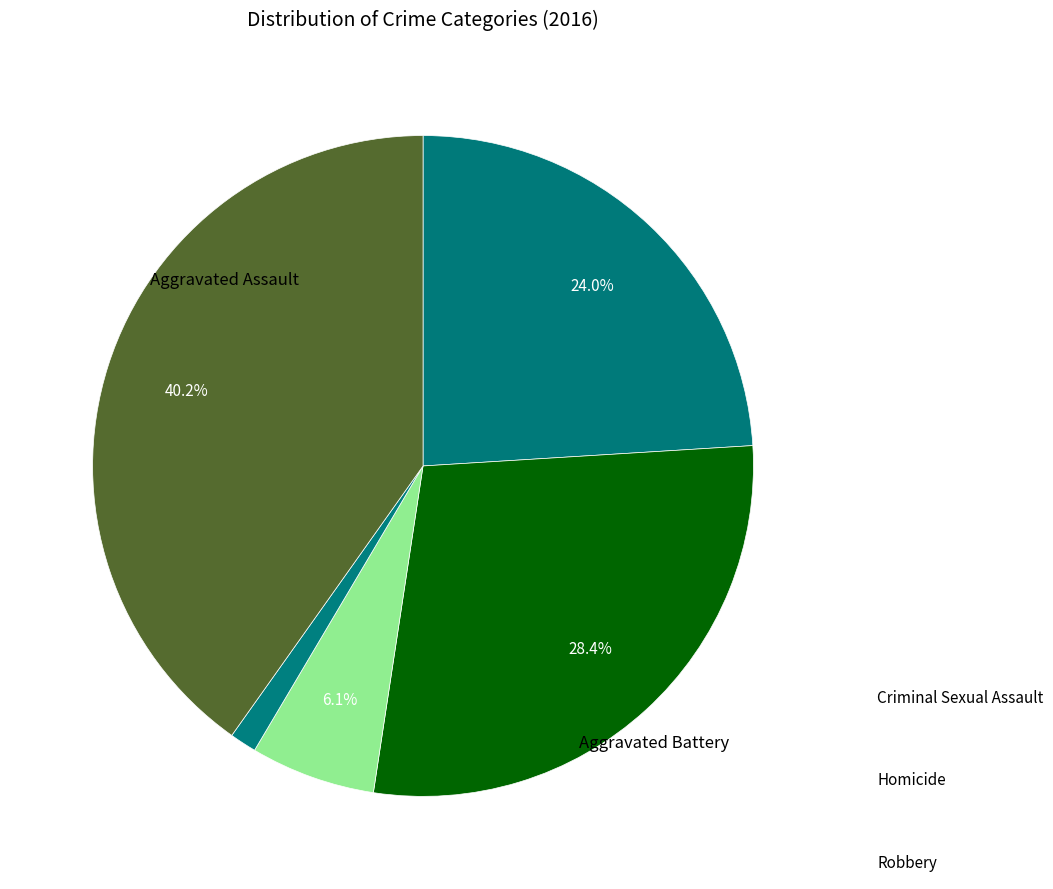

How many slices are in this pie chart?

5